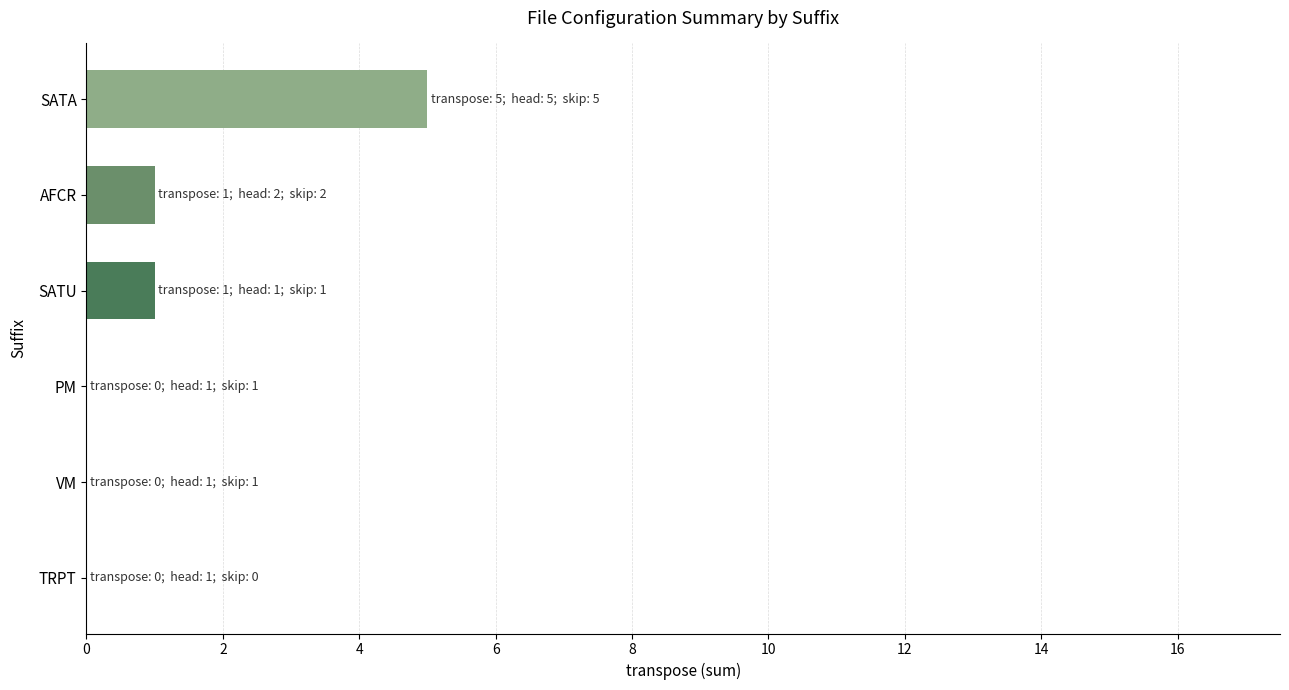

Between SATA and PM, which is larger?

SATA